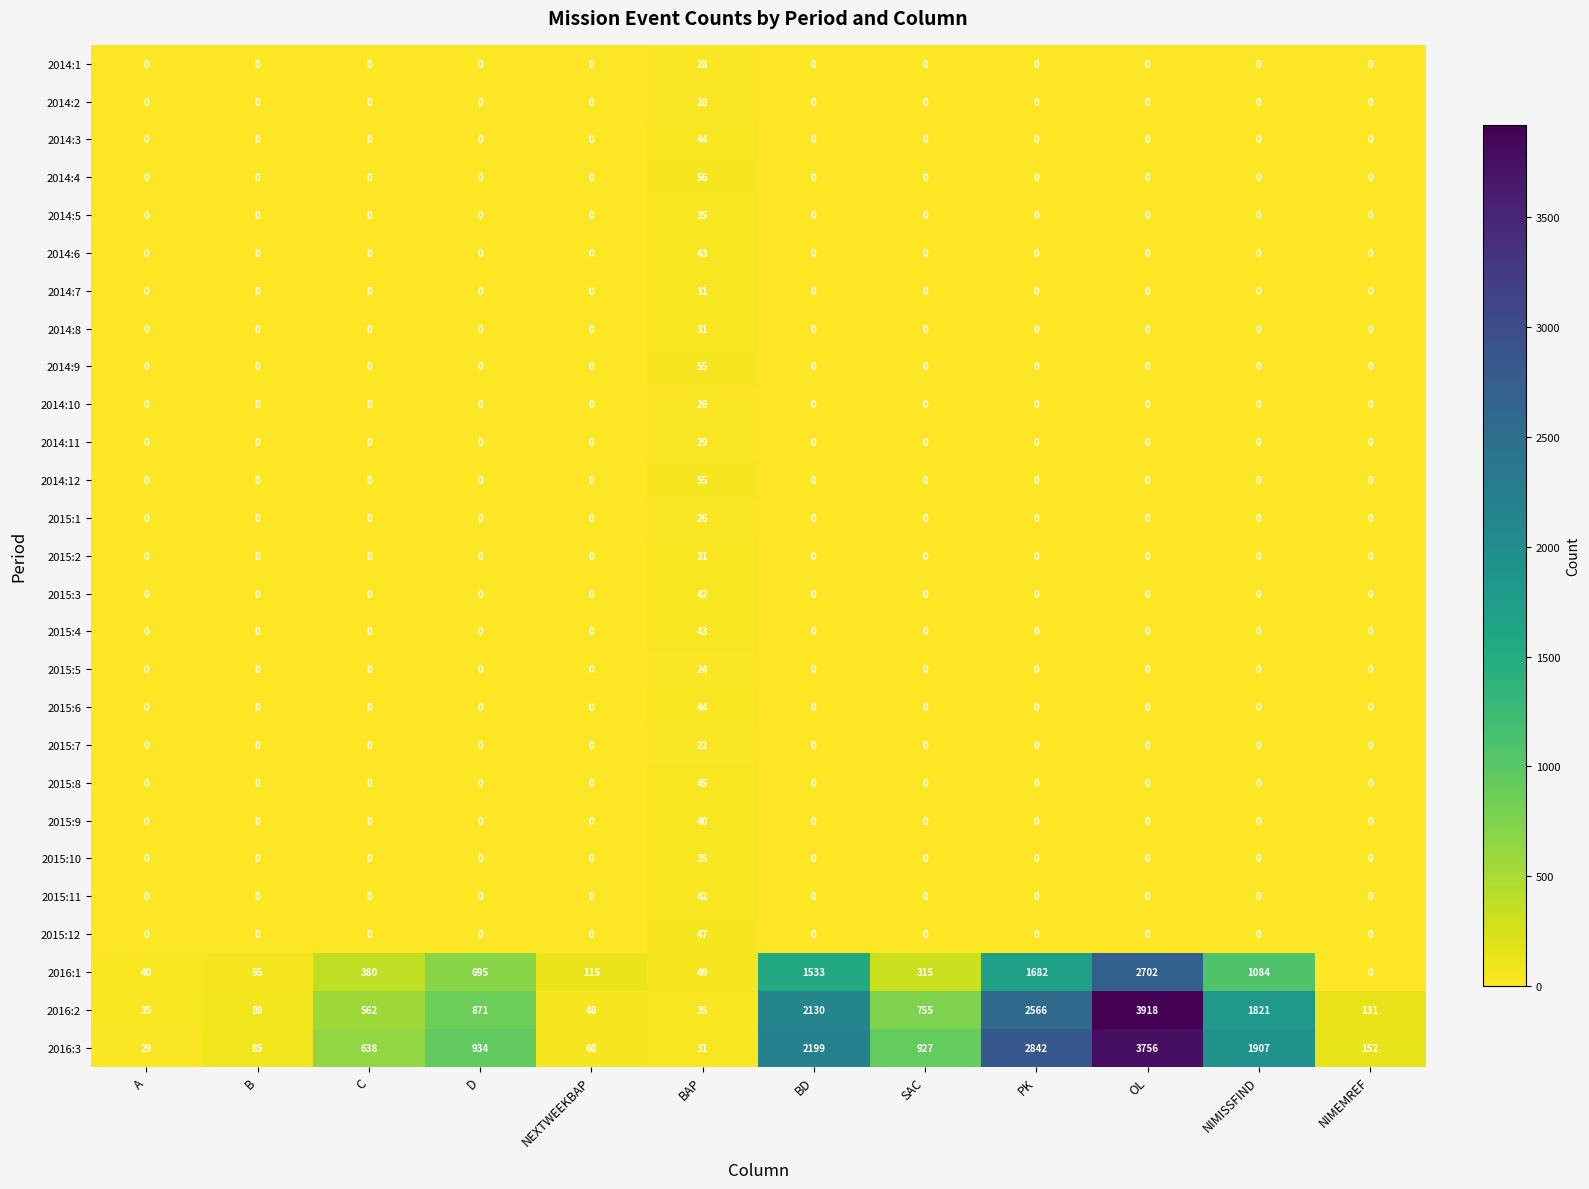

The value of 2014:12 at PK is -33. True or false?

False